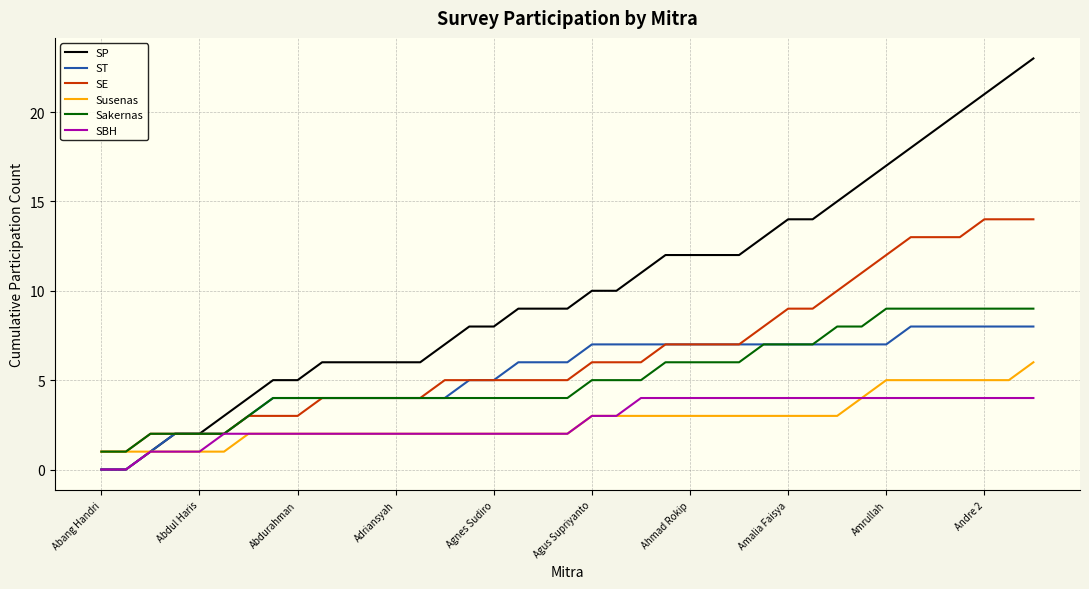

What is the greatest value displayed?

23